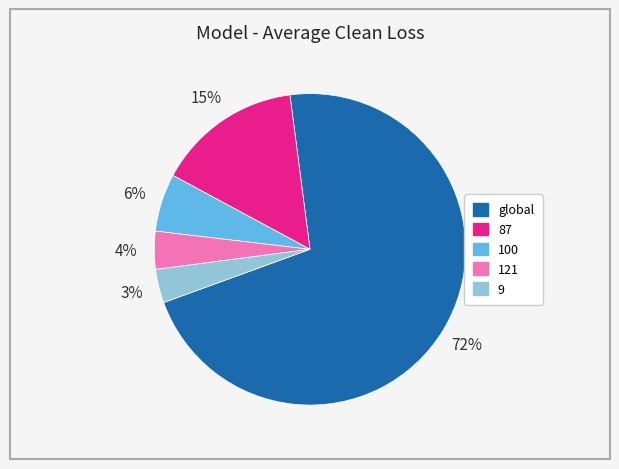

Which category accounts for the majority?

global